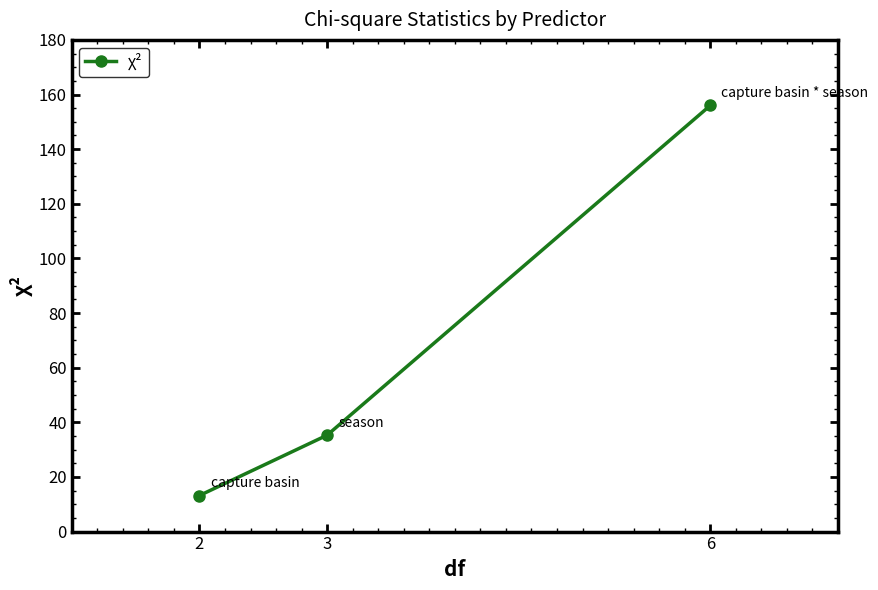

Is it true that the value at 3 is 35.3?

True